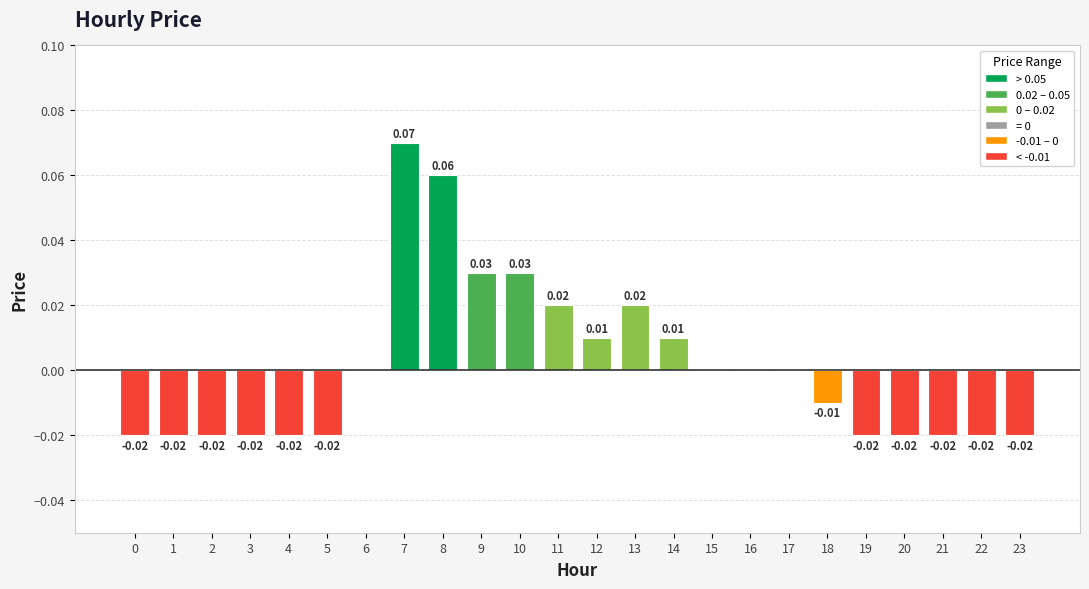

Which has a higher value, 15 or 20?

15